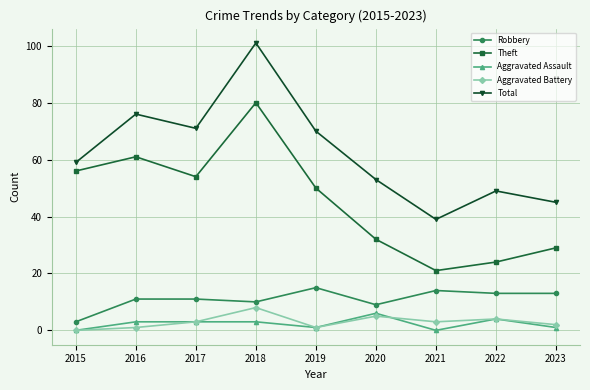

True or false: Theft and Total intersect in this chart.

False